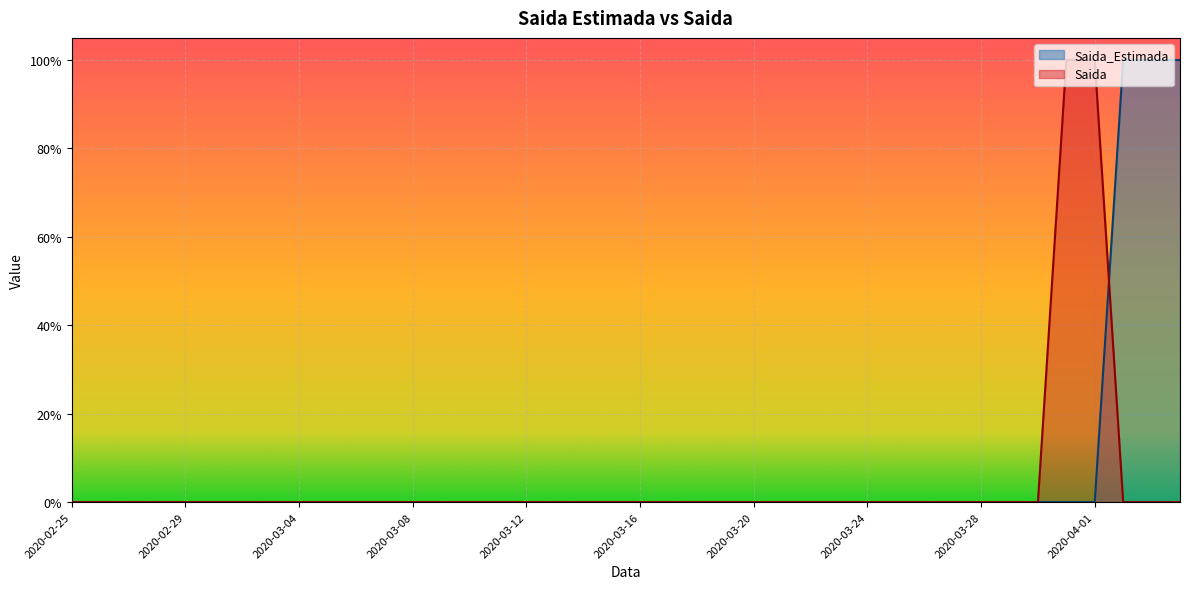

Which series has the largest total across all categories?

Saida_Estimada